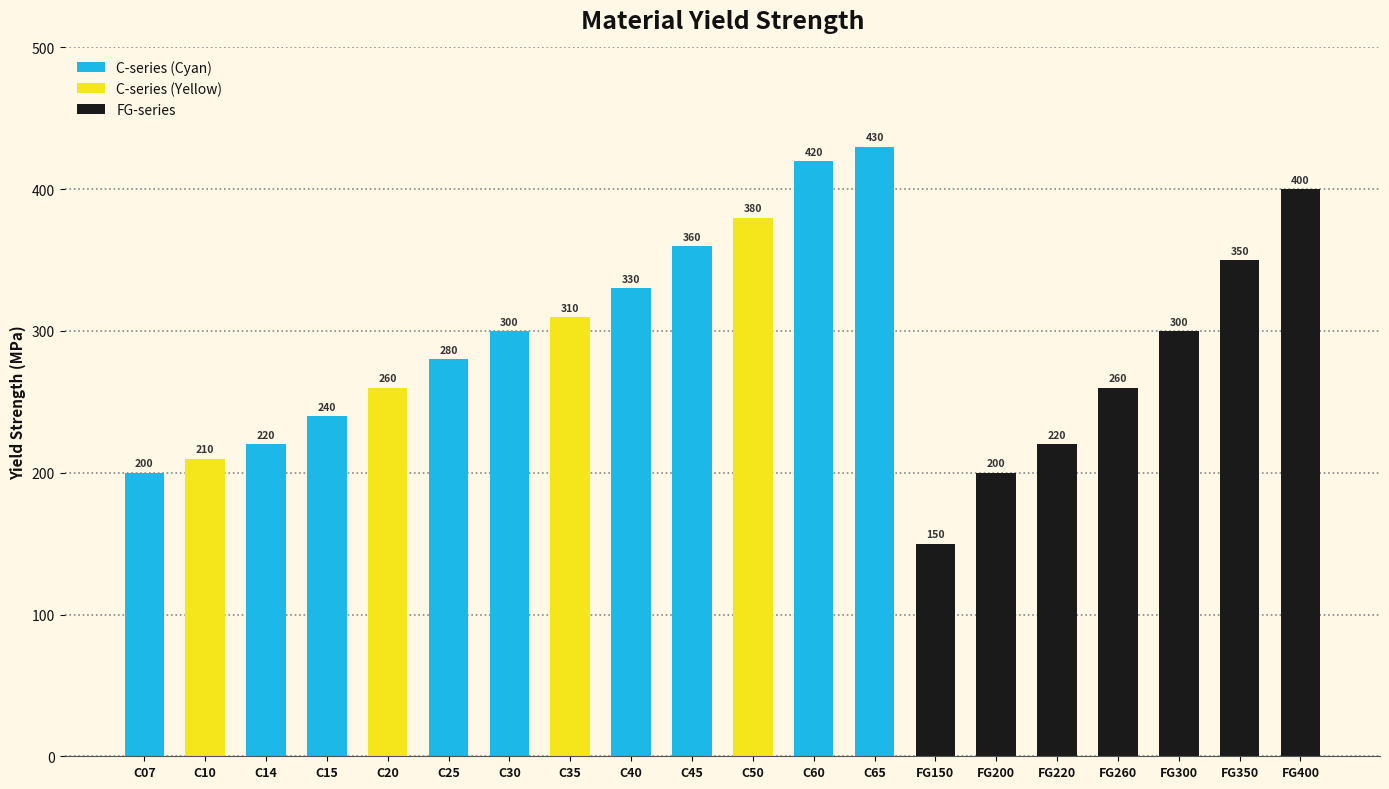

True or false: the data shows 300 at C30.

True